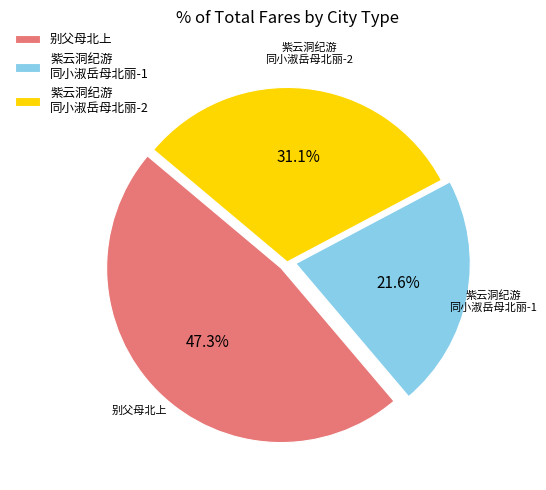

What percentage is NOT represented by 紫云洞纪游 同小淑岳母北丽-1?

78.4%